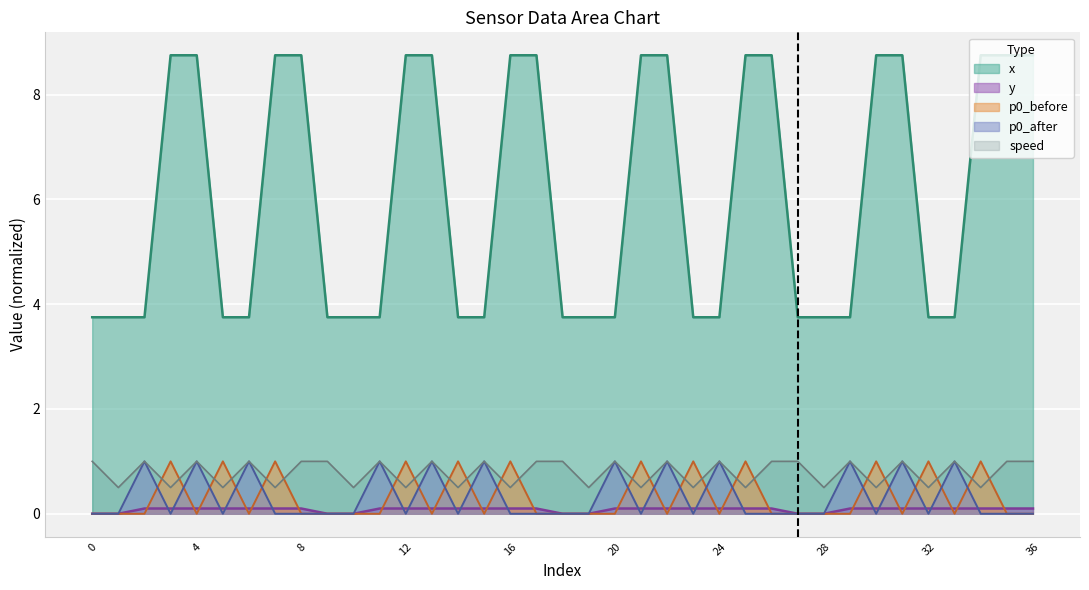

What is the spread (max minus min) of values at 25?

8.8